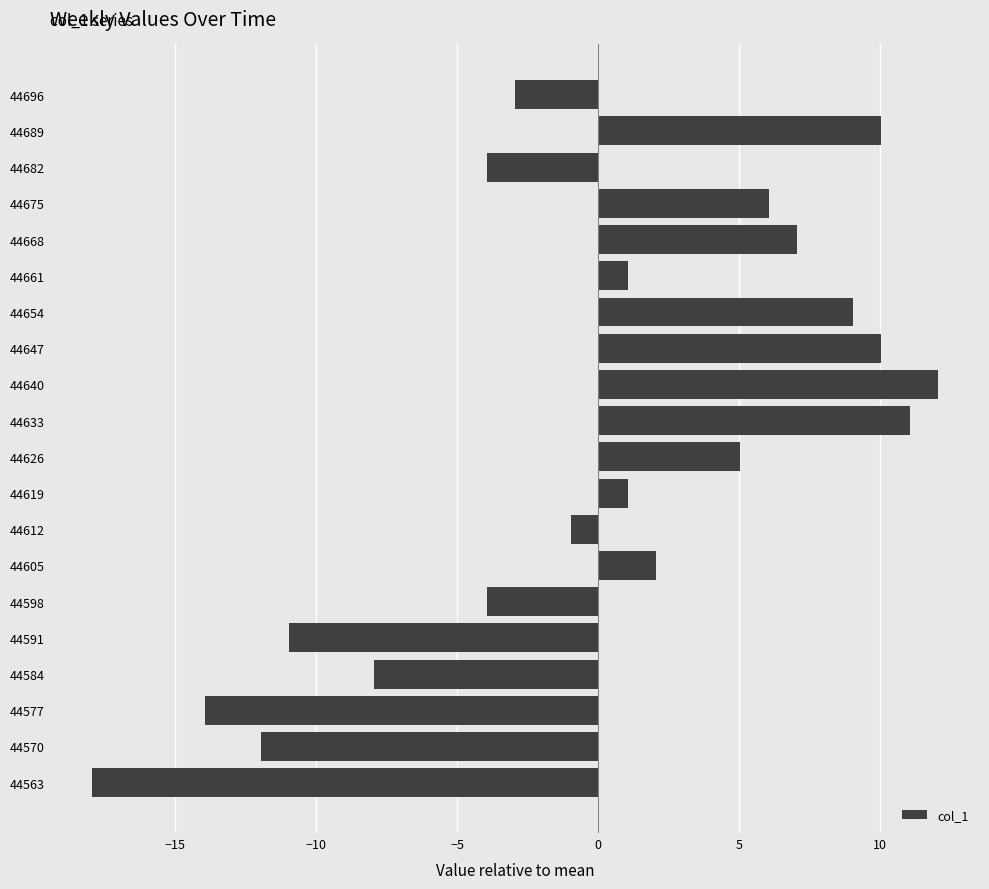

Which category has the highest value across all series?

44640